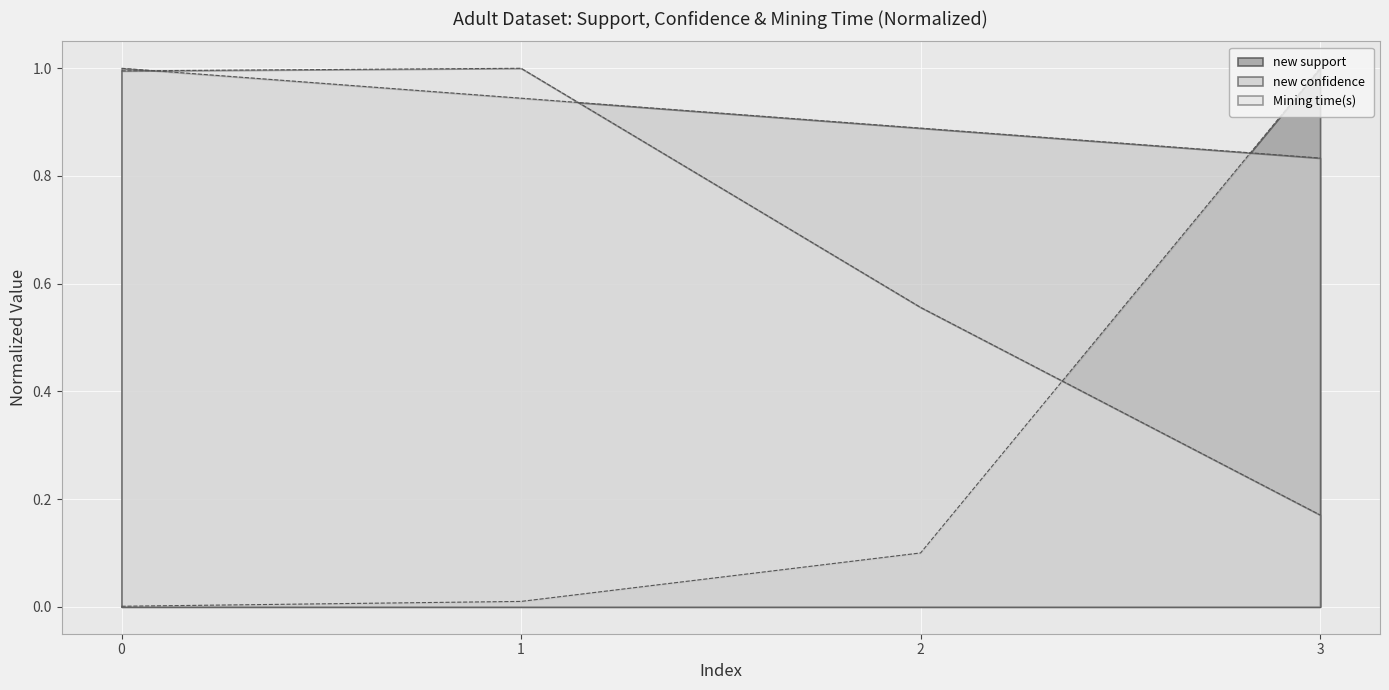

Reading left to right, extract all data points from this chart.

new support: 0.0	0.0	0.1	1.0
new confidence: 1.0	0.9	0.9	0.8
Mining time(s): 1.0	1.0	0.6	0.2